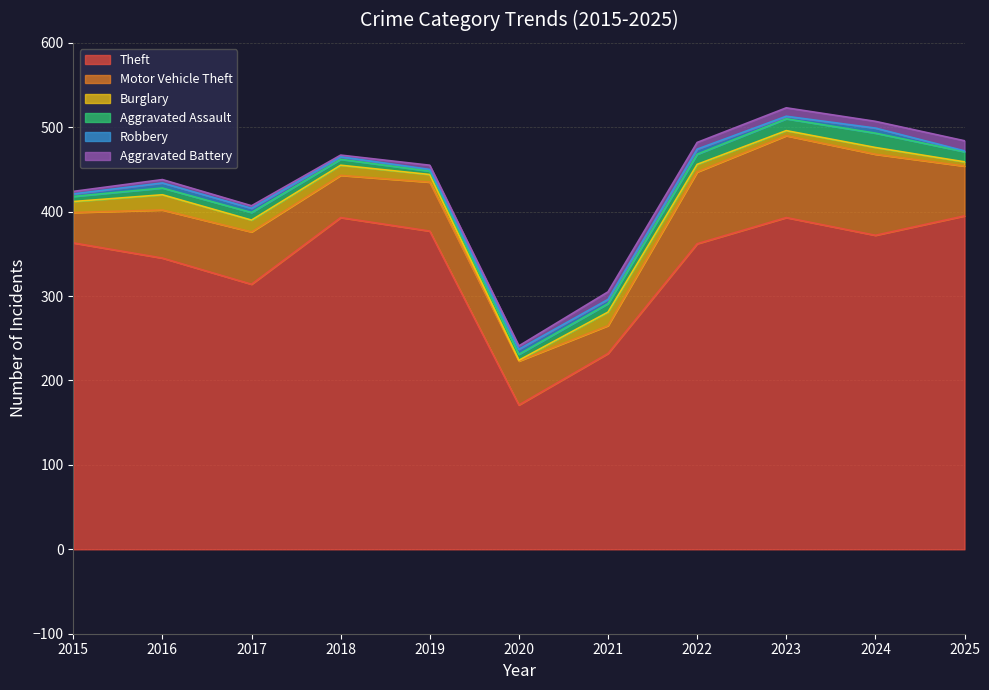

Does the chart display data point markers on the line(s)?

No